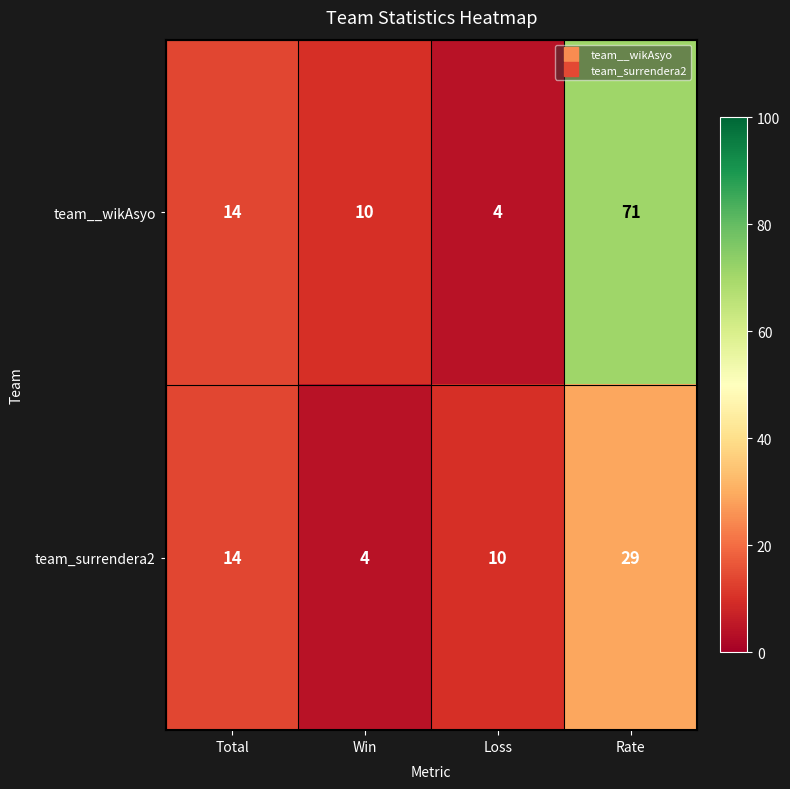

Which series has the largest range (max minus min)?

team__wikAsyo